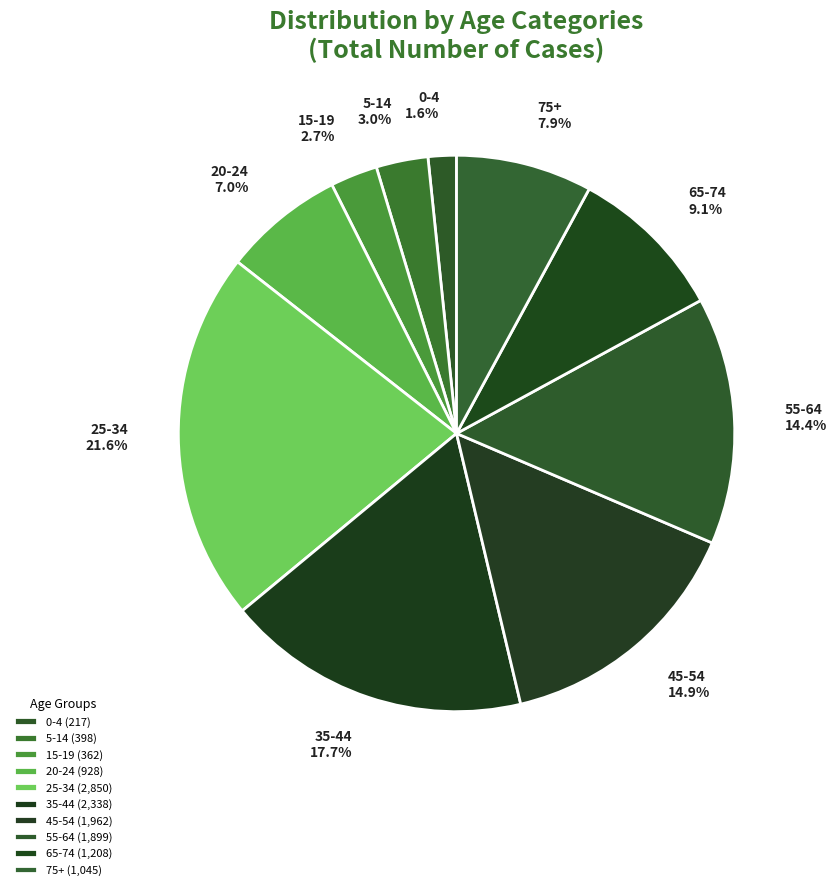

To the nearest percent, what portion does 65-74 represent?

9%